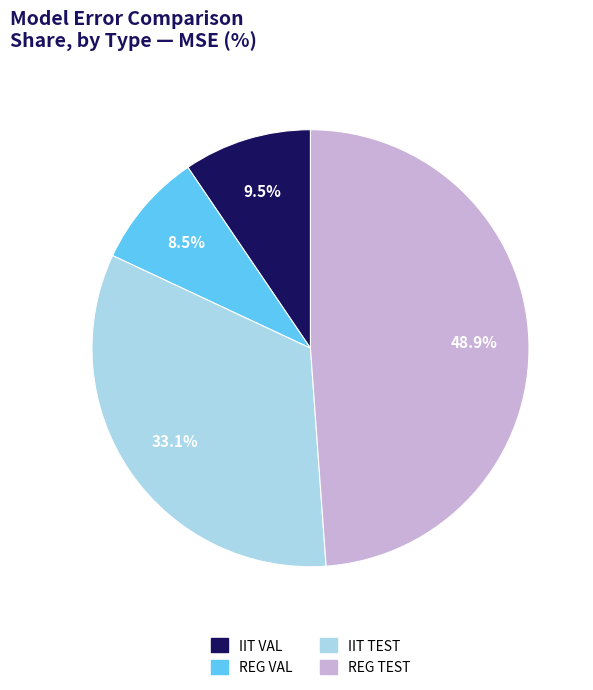

True or false: REG VAL accounts for 1% of the total.

False